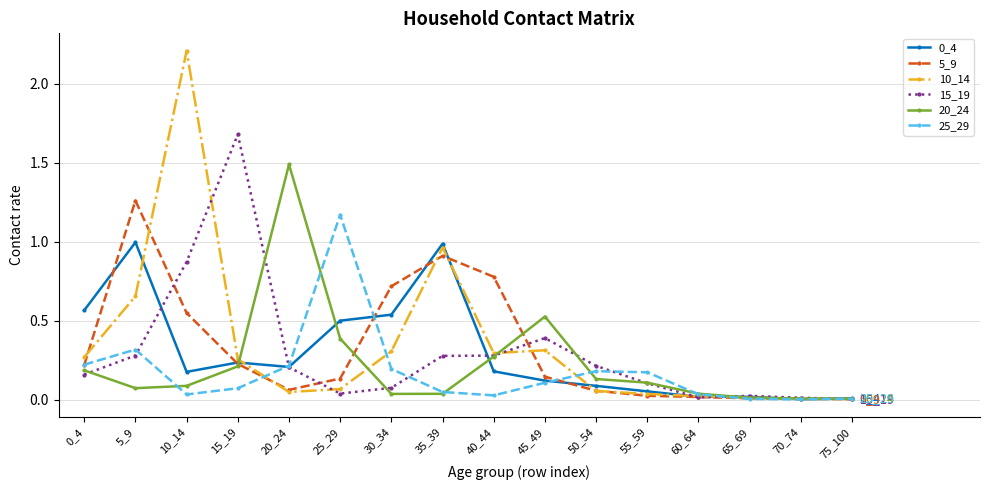

What is the maximum value shown in the chart?

2.2